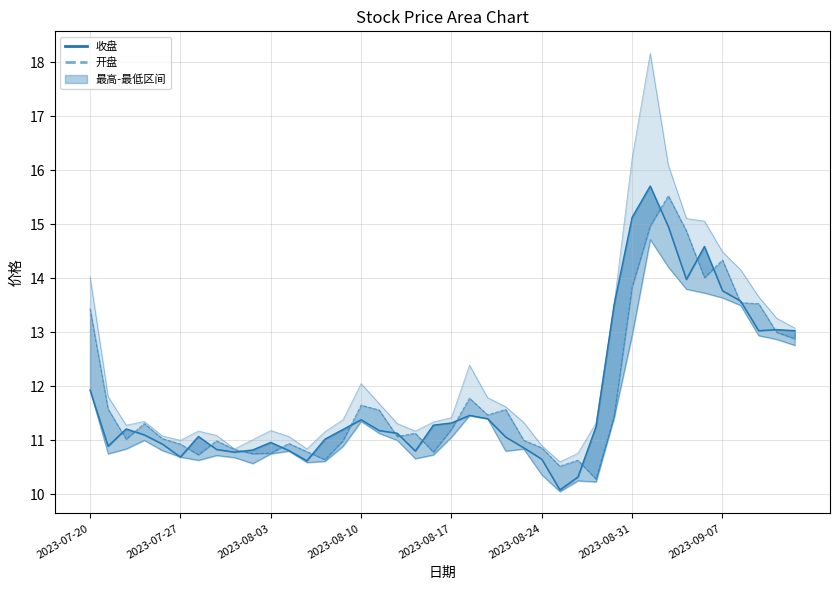

Is it true that the value at 2023-07-27 is 10.7?

True